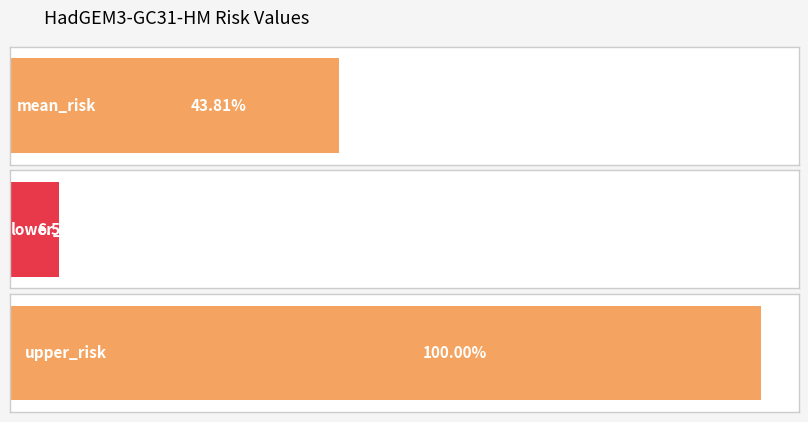

What is the label of the 3rd bar from the right?

mean_risk